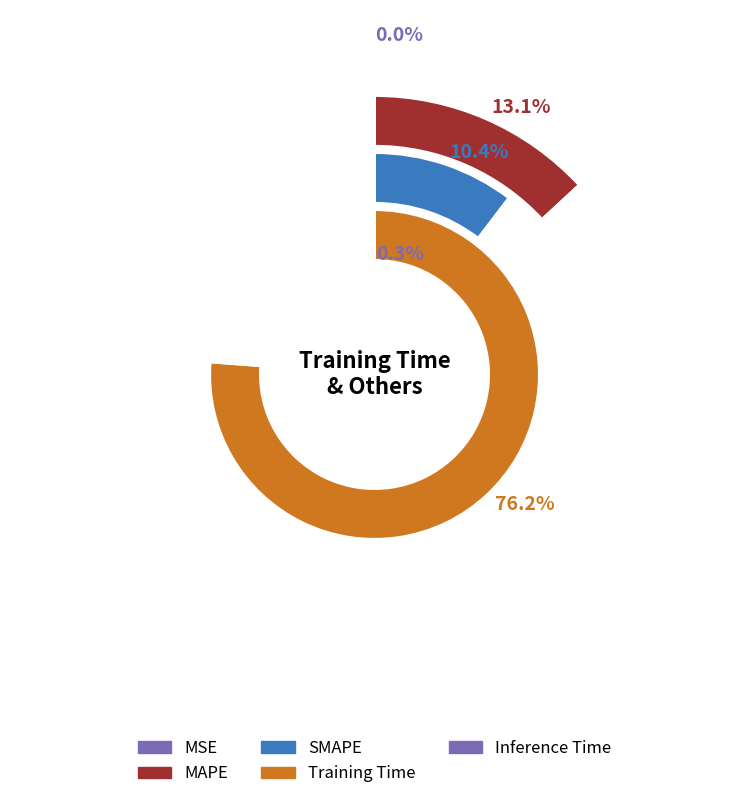

Does SMAPE represent more than half of the total?

No